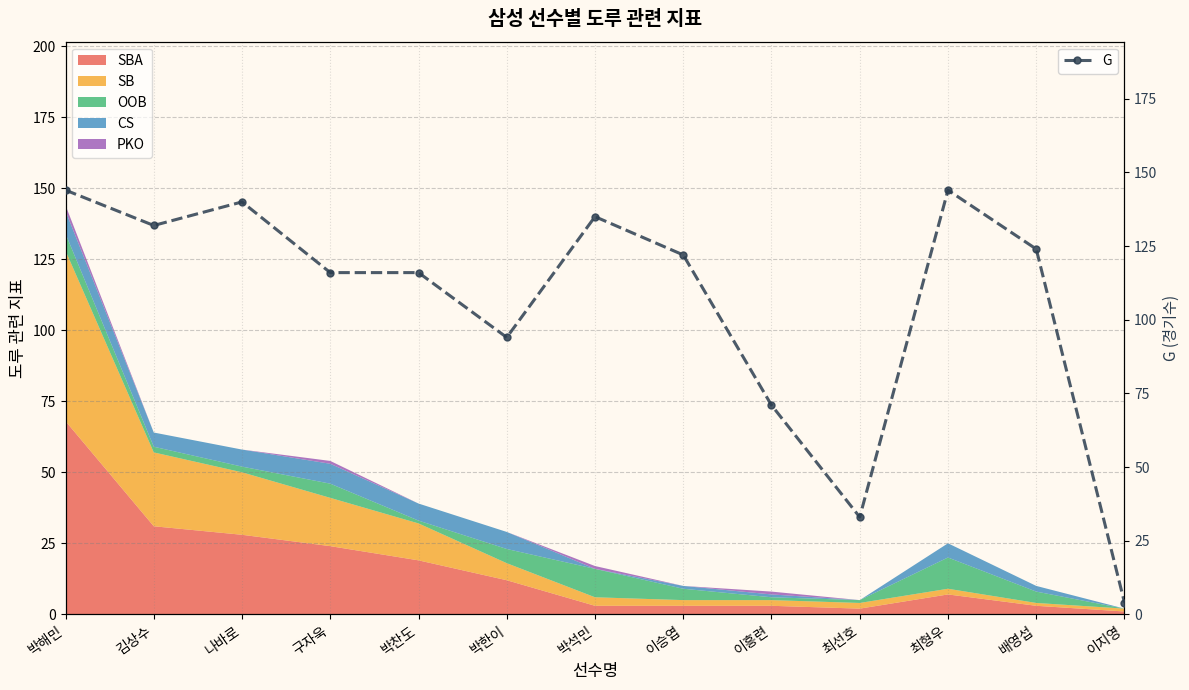

At which label is the value closest to 74?

이흥련